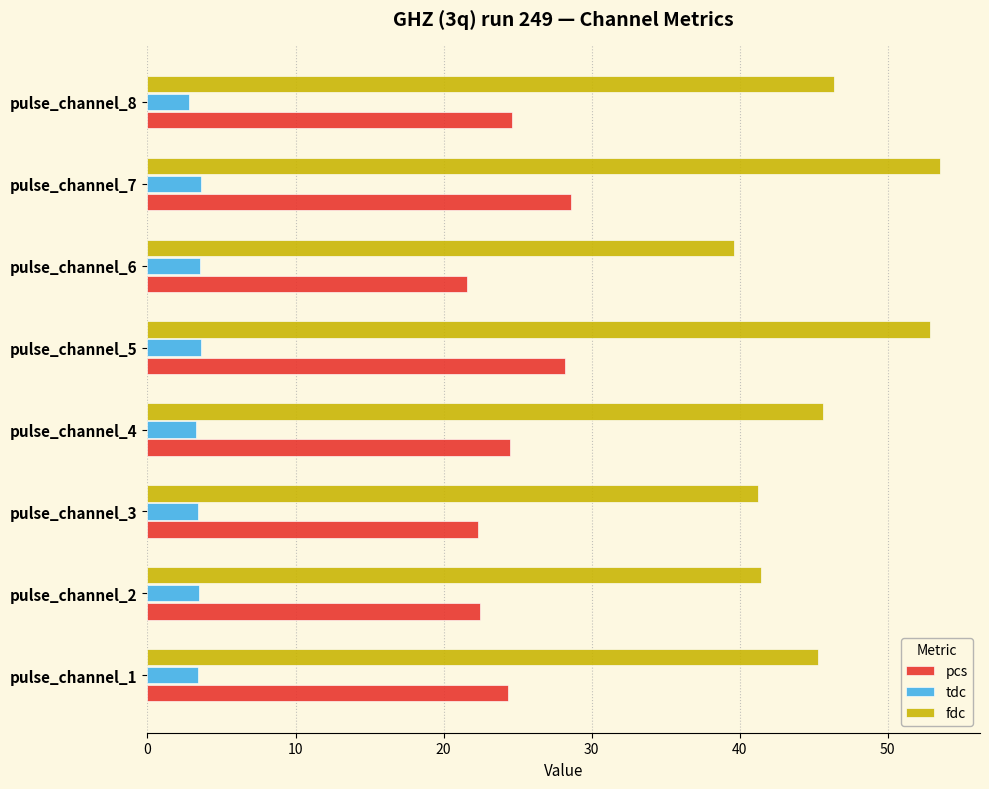

What is the difference between the second highest and minimum values in the tdc series?

0.8